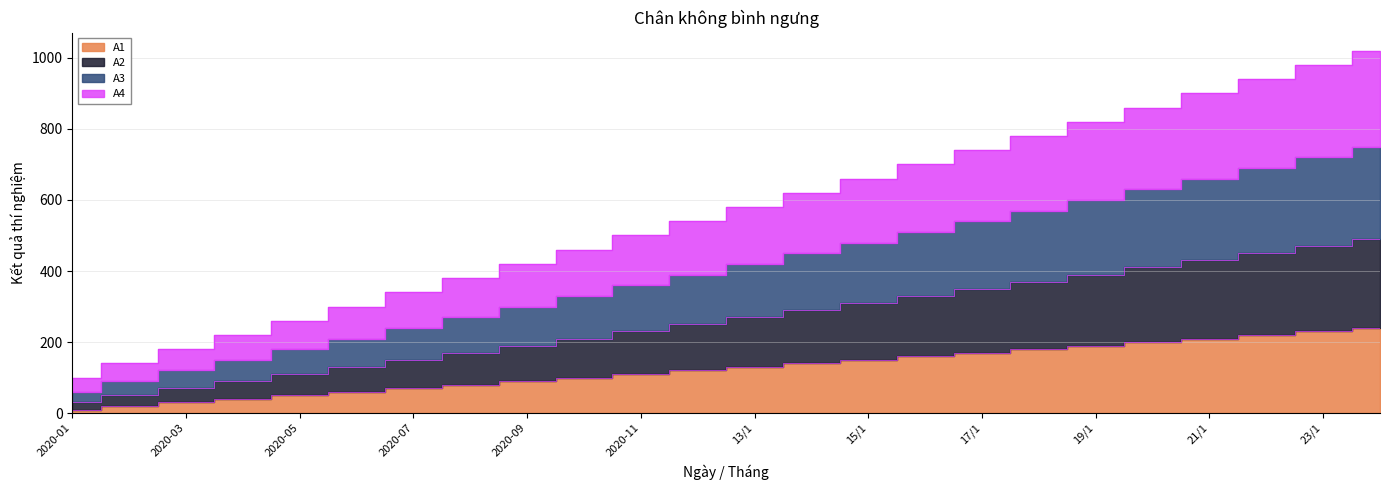

True or false: A1 has a value of 105 at 15/1.

False